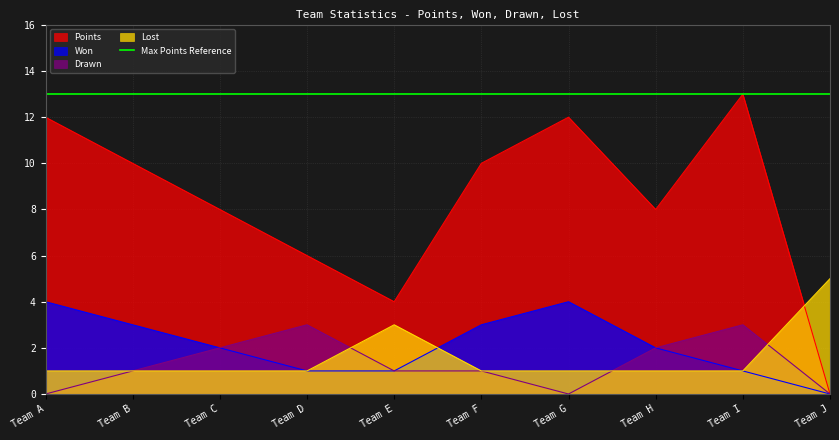

How many times do Points and Lost cross each other?

1